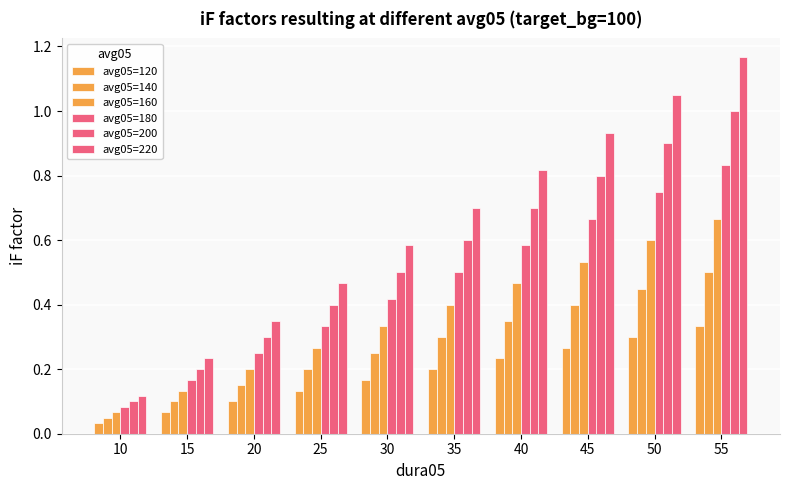

Between 30 and 35, which is larger?

35